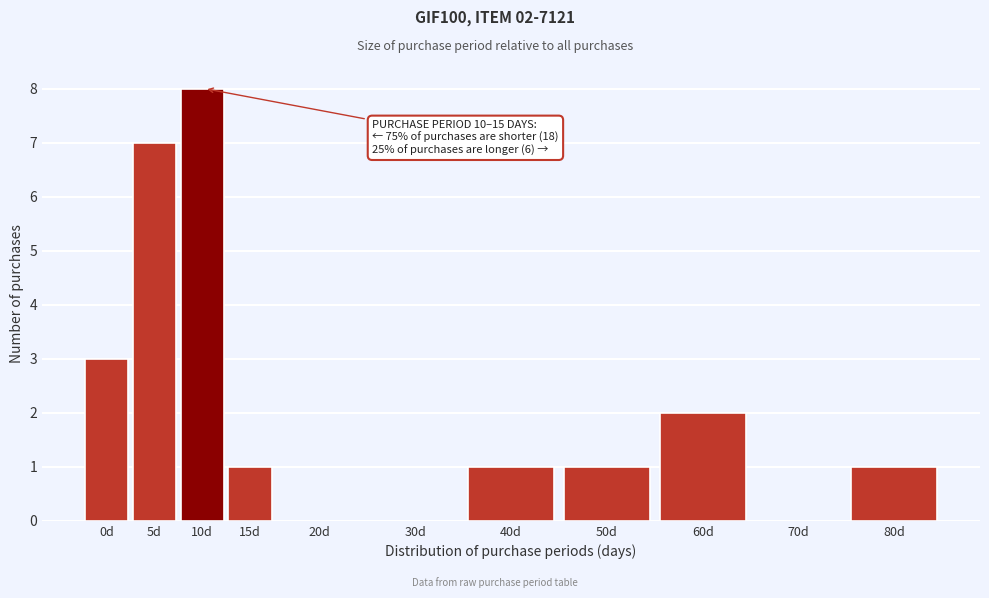

Reading right to left, list all the values displayed in this chart.

80d=1	70d=0	60d=2	50d=1	40d=1	30d=0	20d=0	15d=1	10d=8	5d=7	0d=3